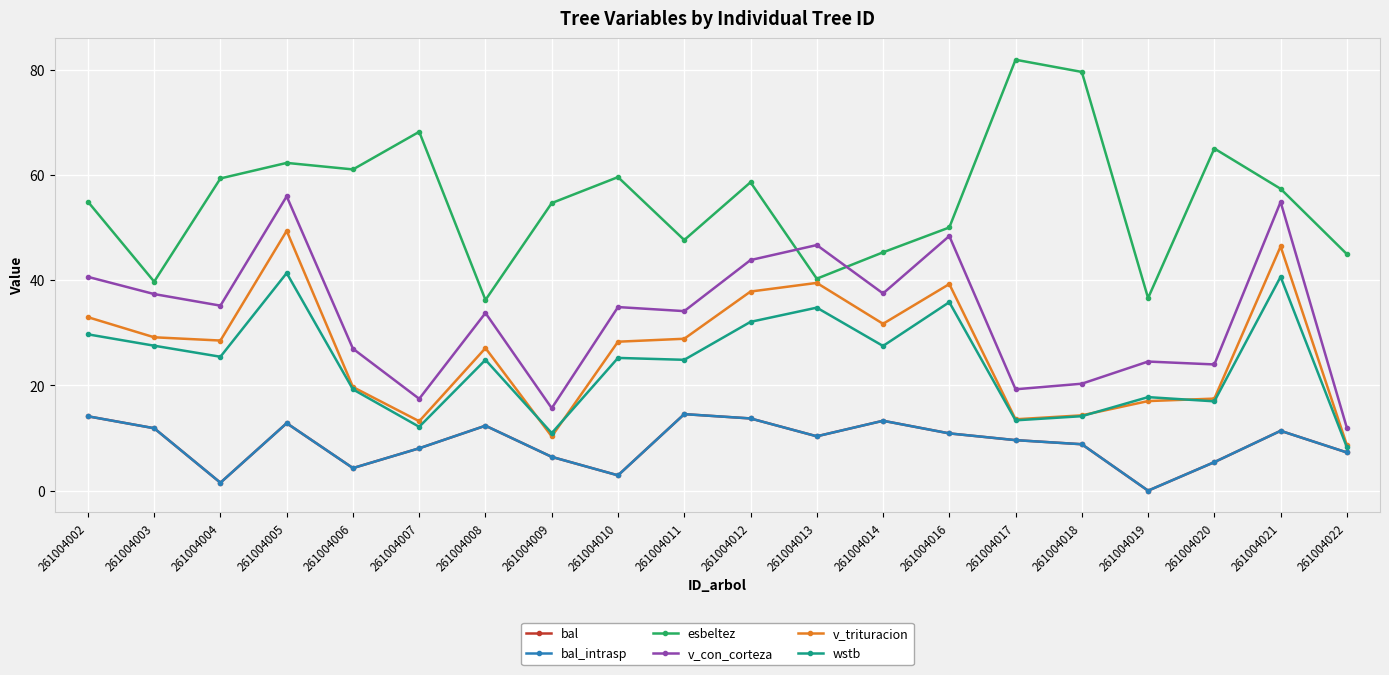

At which label is wstb closest to 24?

261004008